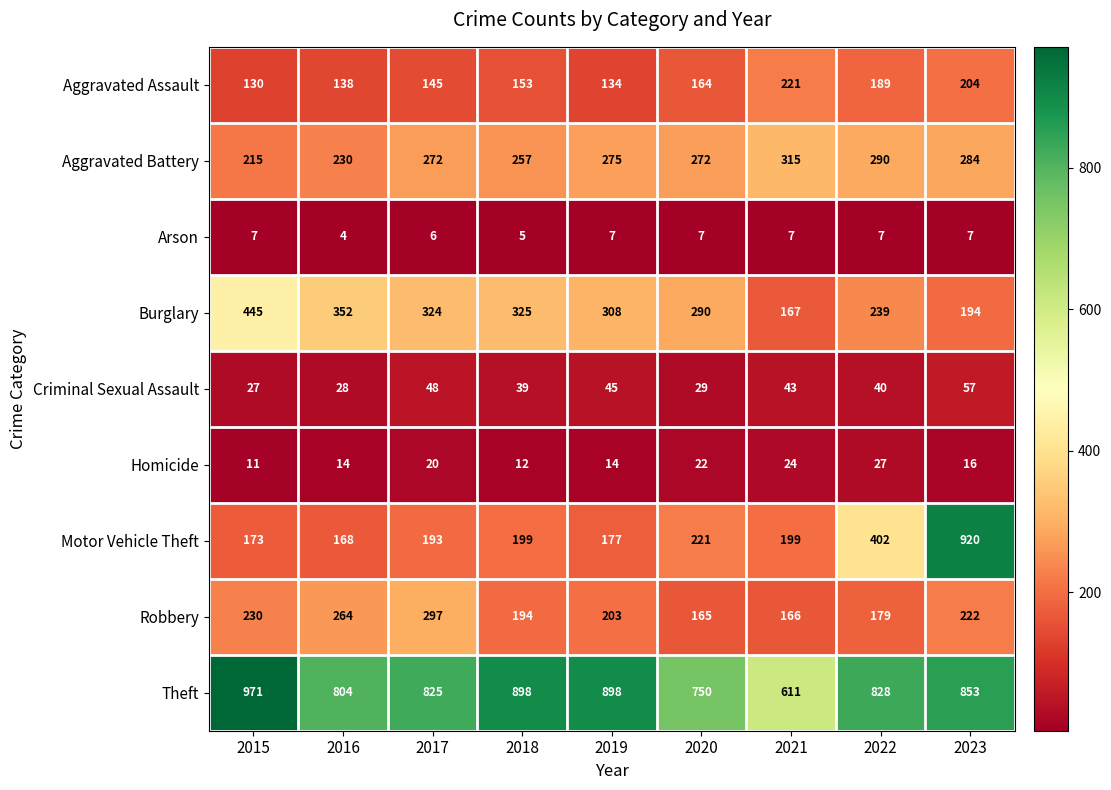

Rank the categories by Aggravated Assault value from highest to lowest.

2021, 2023, 2022, 2020, 2018, 2017, 2016, 2019, 2015